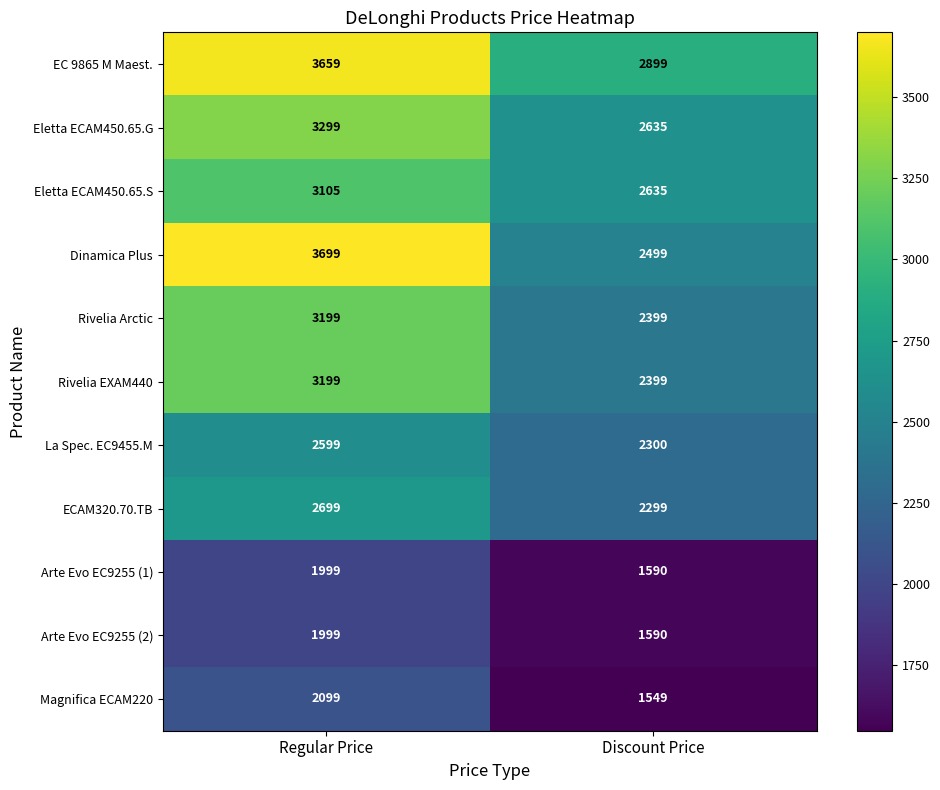

How many data points does each series have?

2